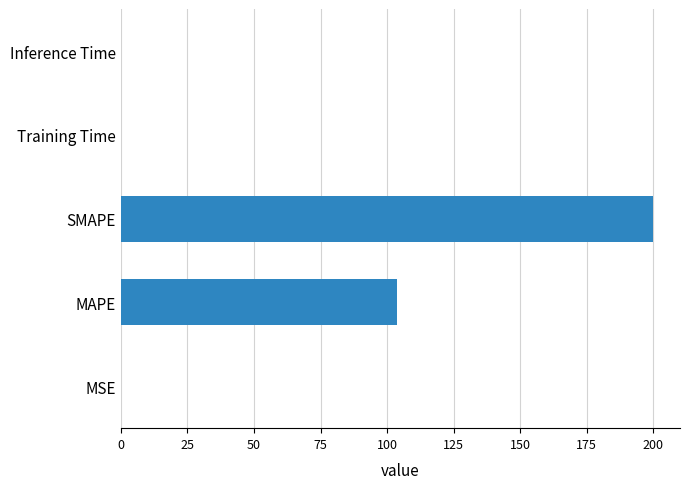

At which category does the chart reach its peak across all series?

SMAPE